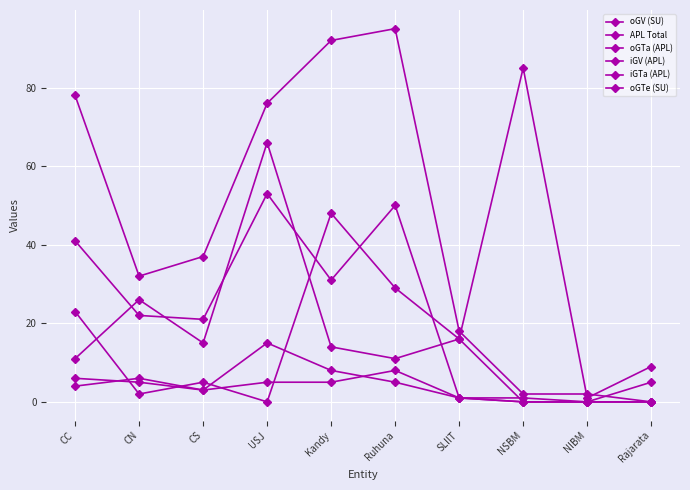

What is the value of the oGTe (SU) point at the 10th from the left?

5